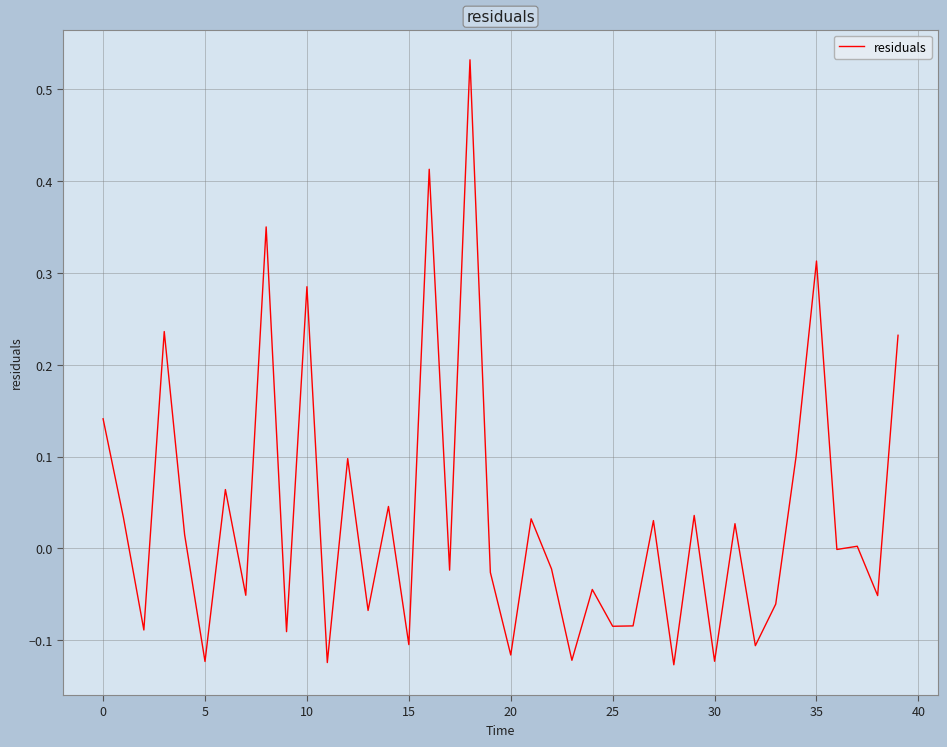

What is the difference between the maximum and minimum values?

0.7